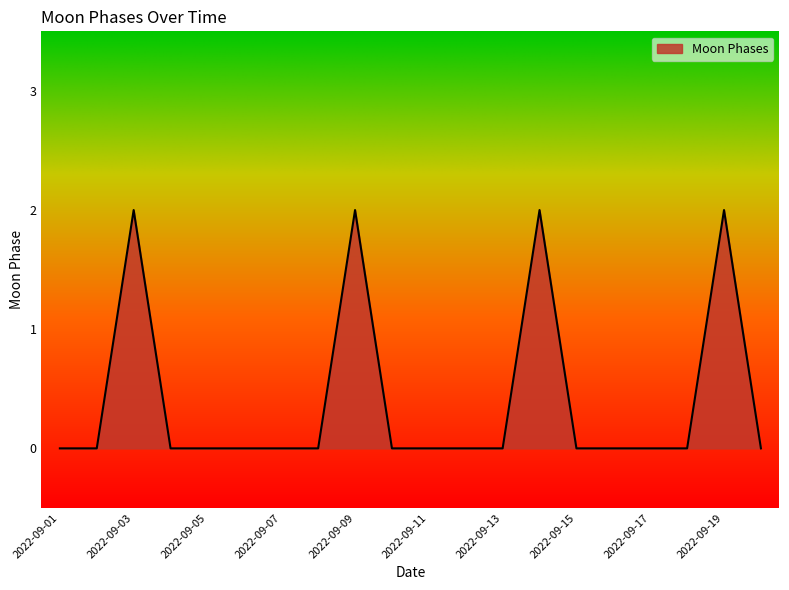

How many points are higher than both their immediate neighbors (excluding endpoints)?

4